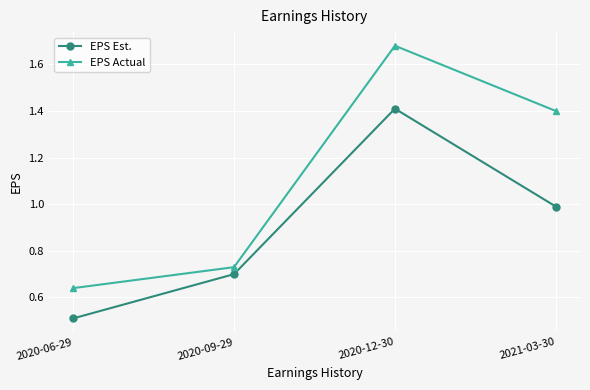

What position from the left is 2020-12-30?

3